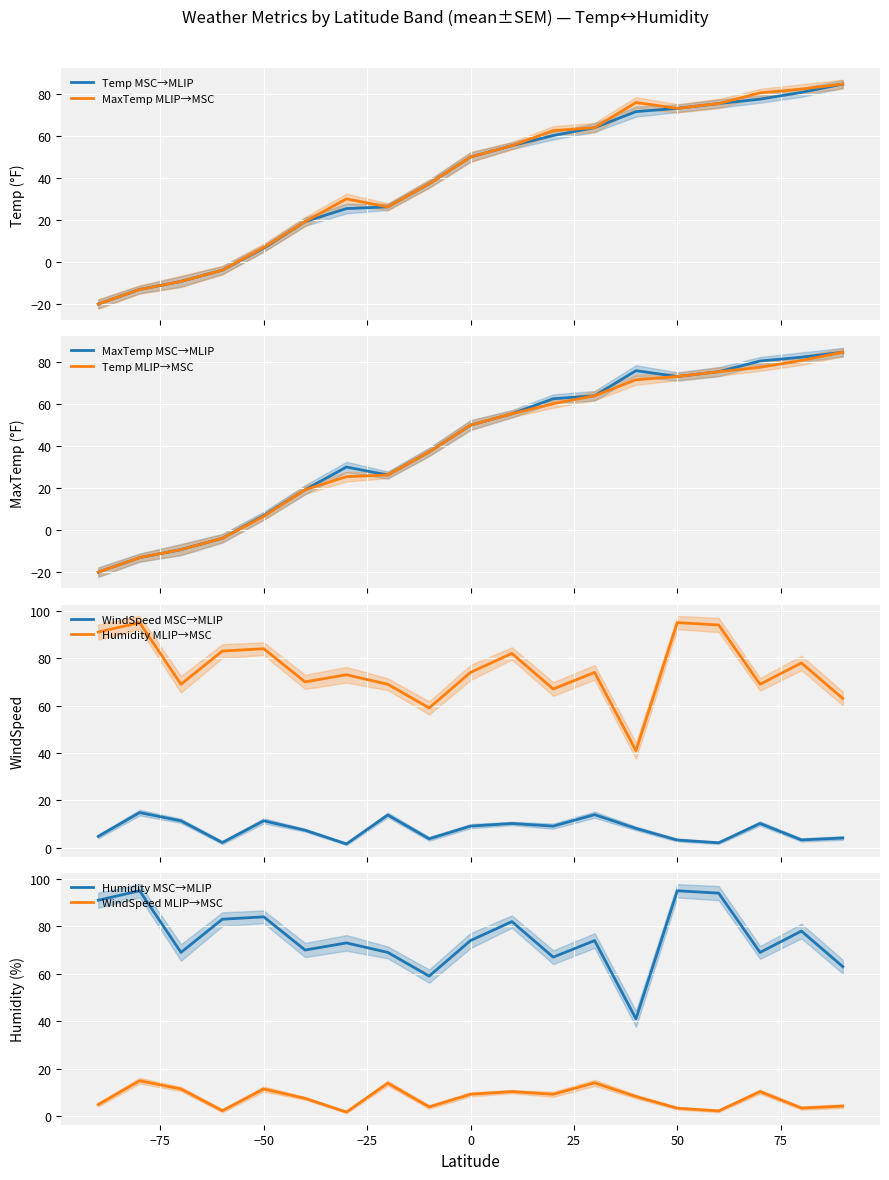

At 70, list the series in order from largest to smallest.

MaxTemp_mean, Temp_mean, Humidity_mean, WindSpeed_mean